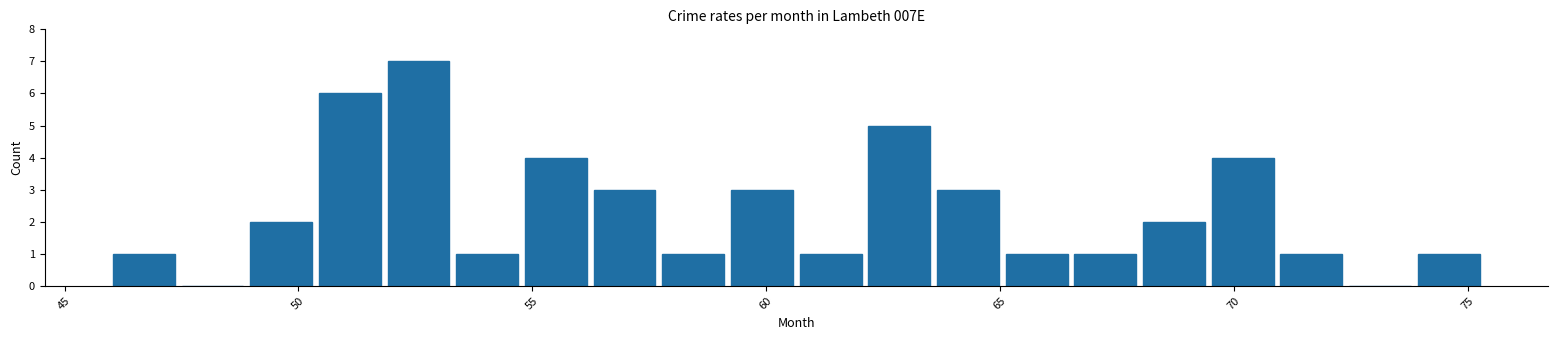

Read against the x-axis, roughly where is the centre of the tallest bar?

52.5